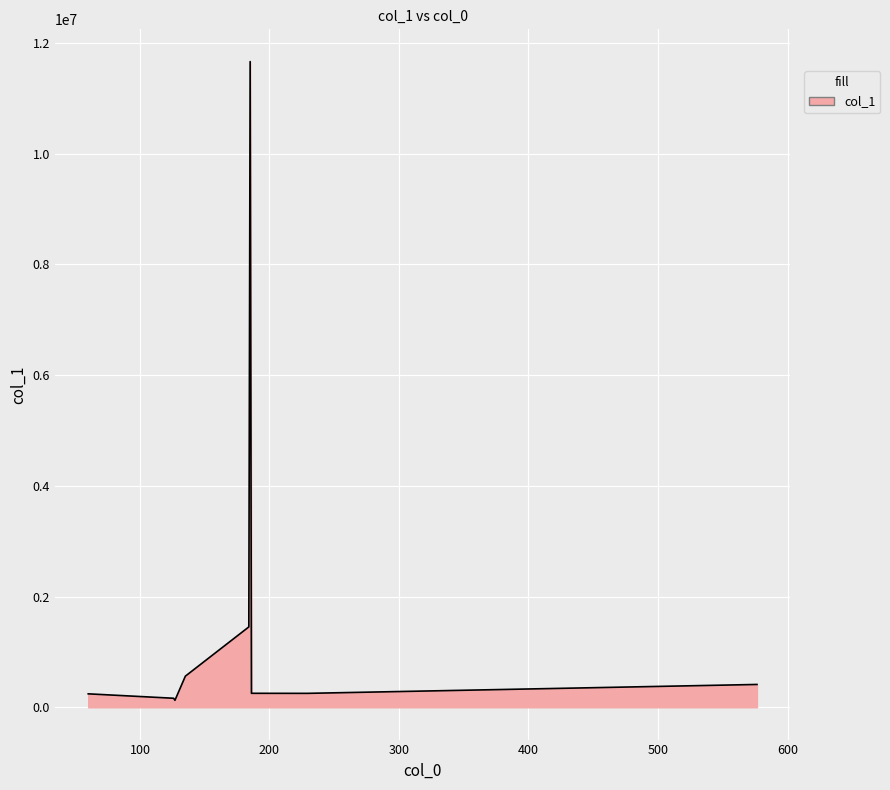

What is the difference between the maximum and second lowest values?

11498147.7